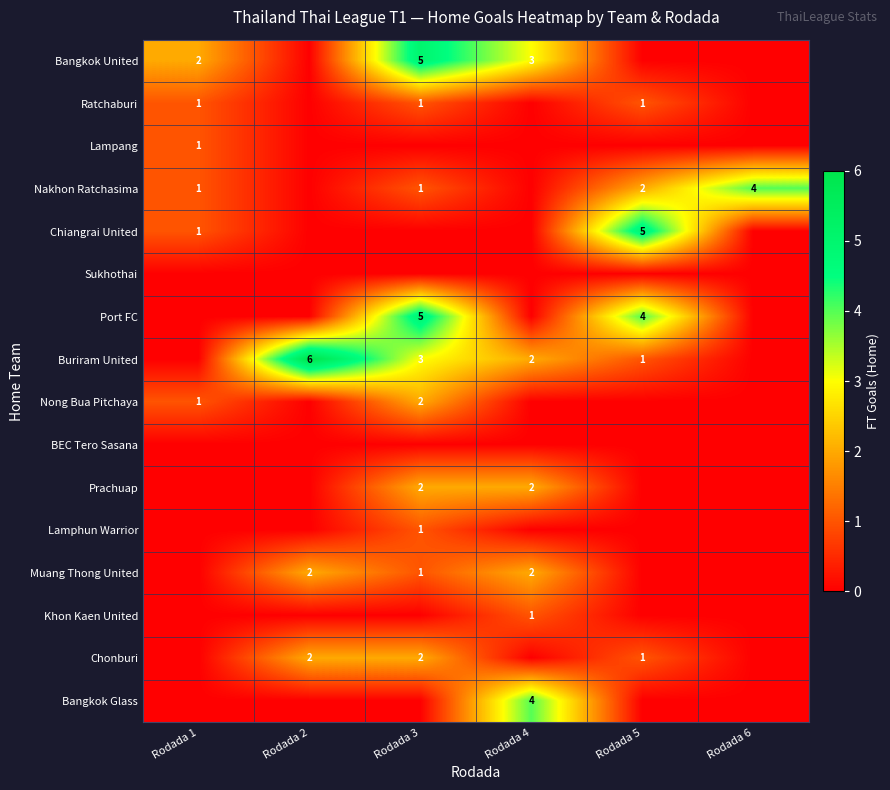

What is the sum of the Chonburi values at Rodada 3 and Rodada 2?

4